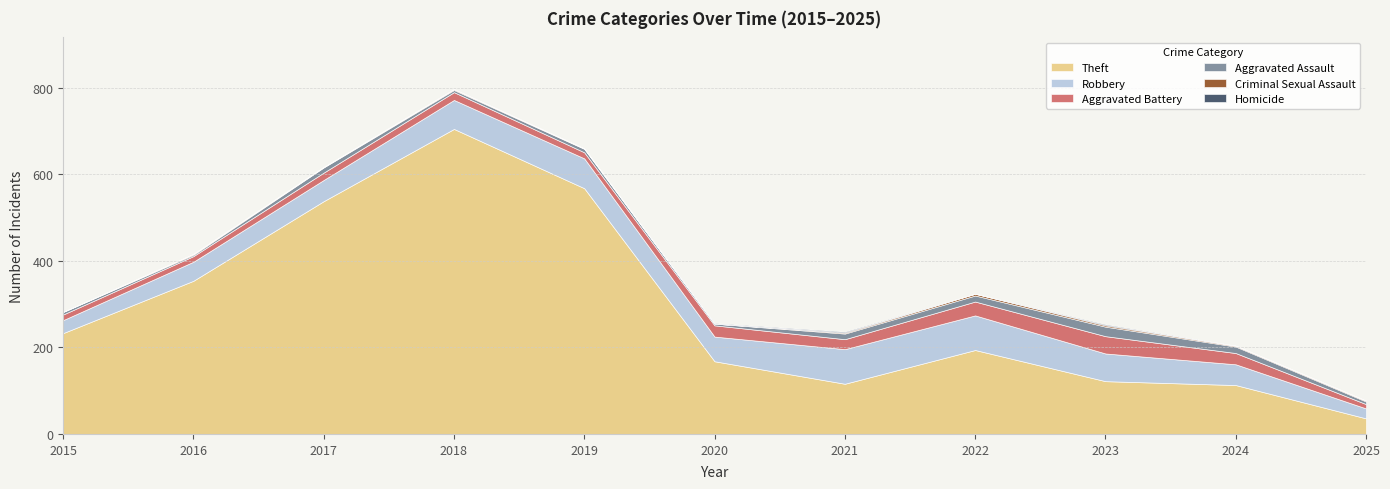

At 2023, list the series in order from smallest to largest.

Homicide, Criminal Sexual Assault, Aggravated Assault, Aggravated Battery, Robbery, Theft